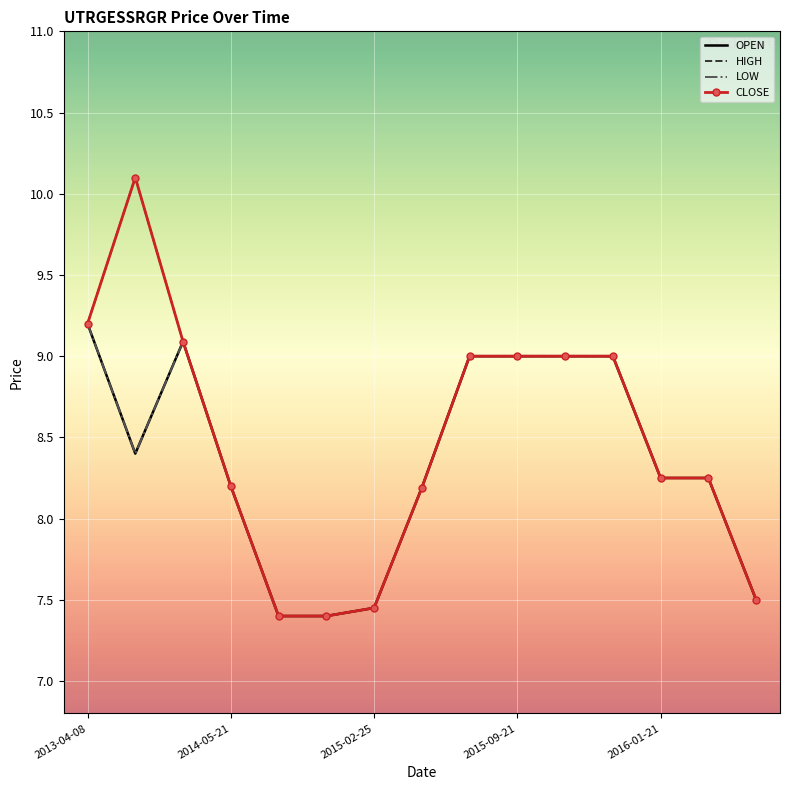

Where does the CLOSE series first go above 8?

2013-04-08